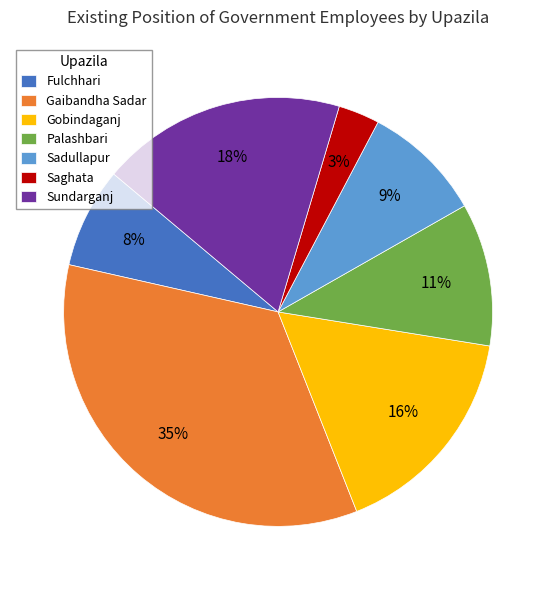

Which slice is the largest?

Gaibandha Sadar